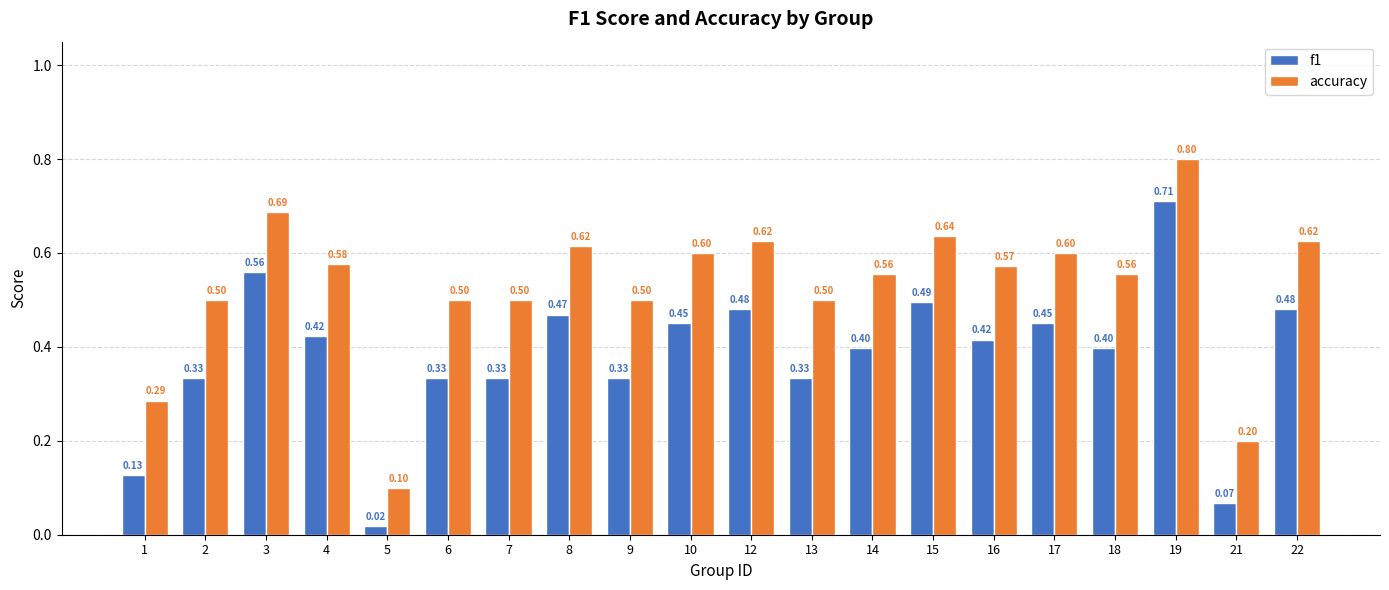

Between 6 and 21, which series saw the biggest shift?

accuracy